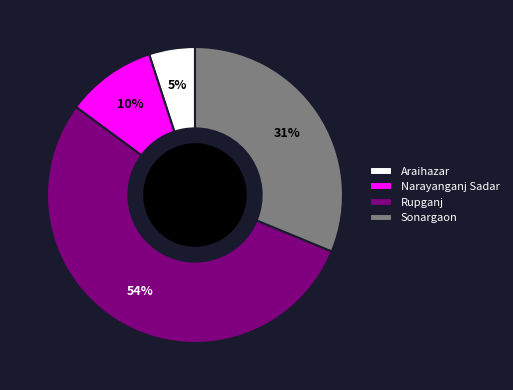

Which slice is the largest?

Rupganj